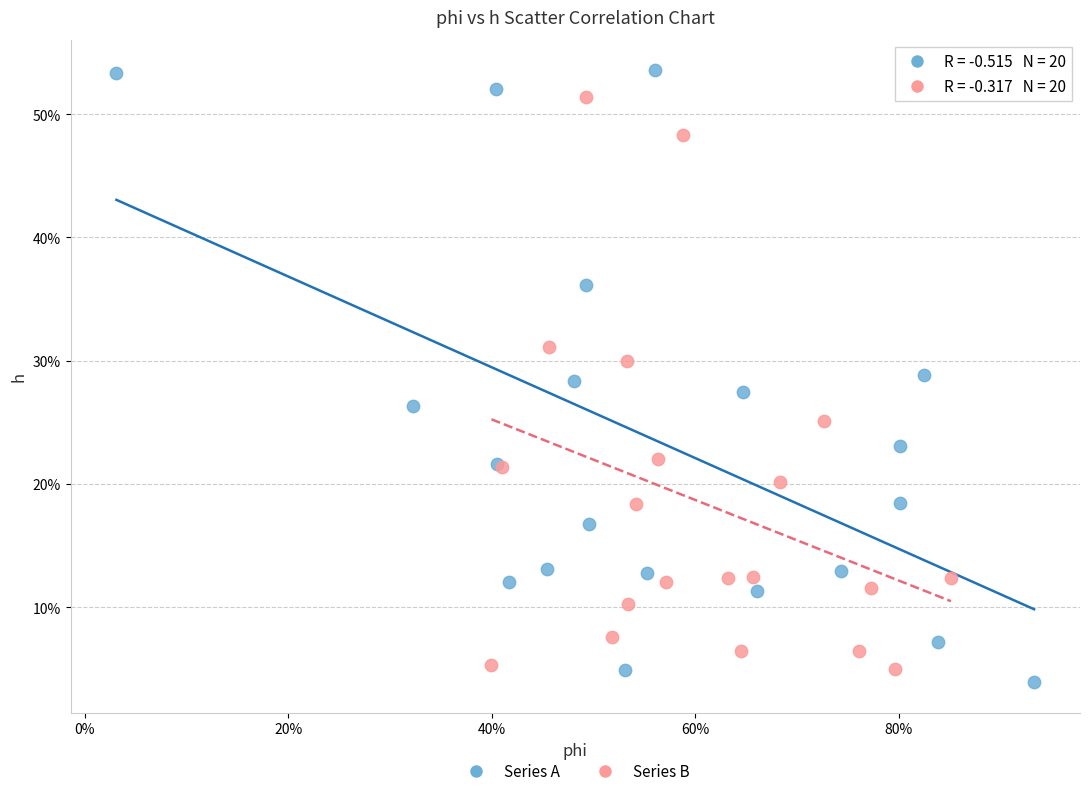

Which series has the largest Y range (max minus min)?

Series A